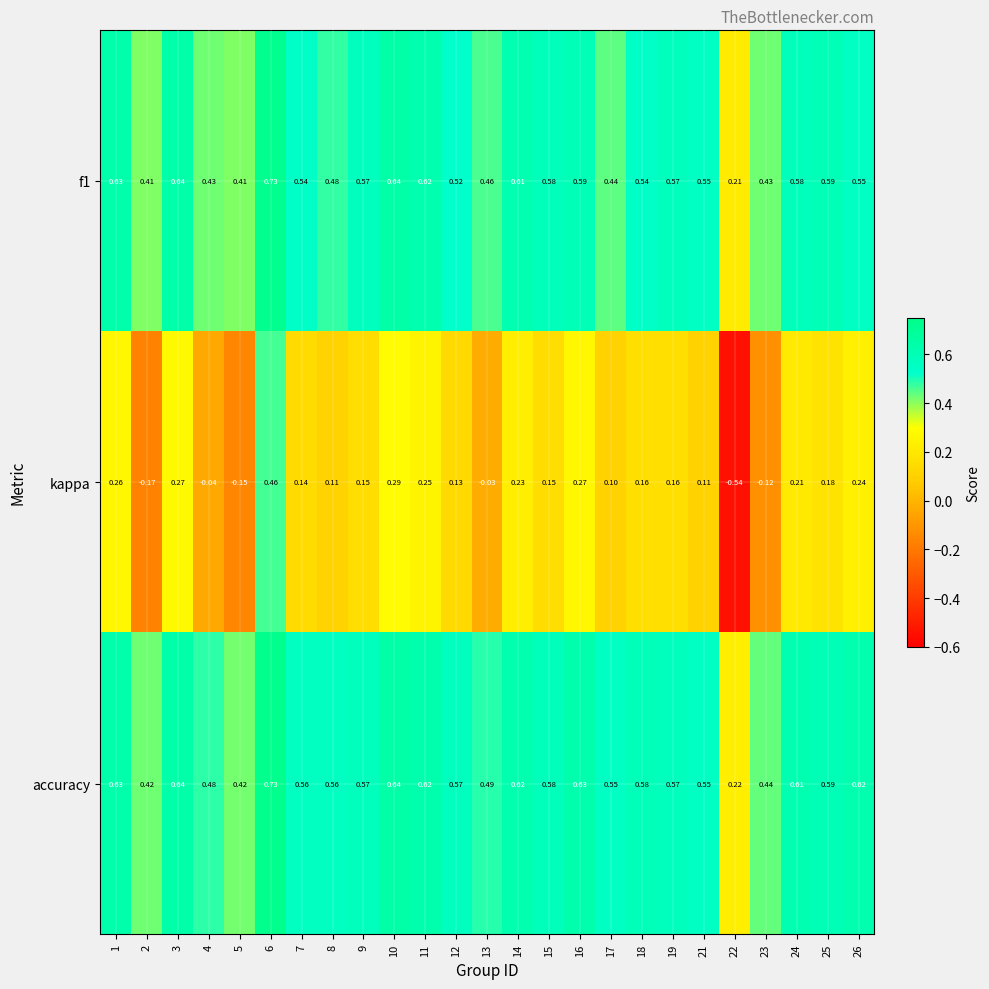

At how many categories does at least one series exceed 0?

25